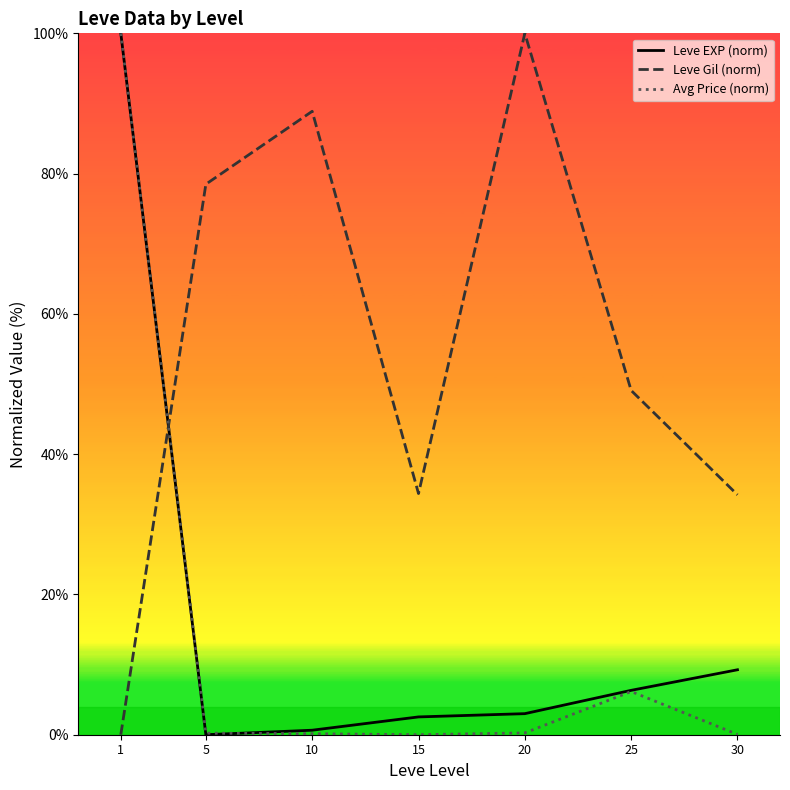

What is the average value of the Leve EXP (norm) series?

17.4